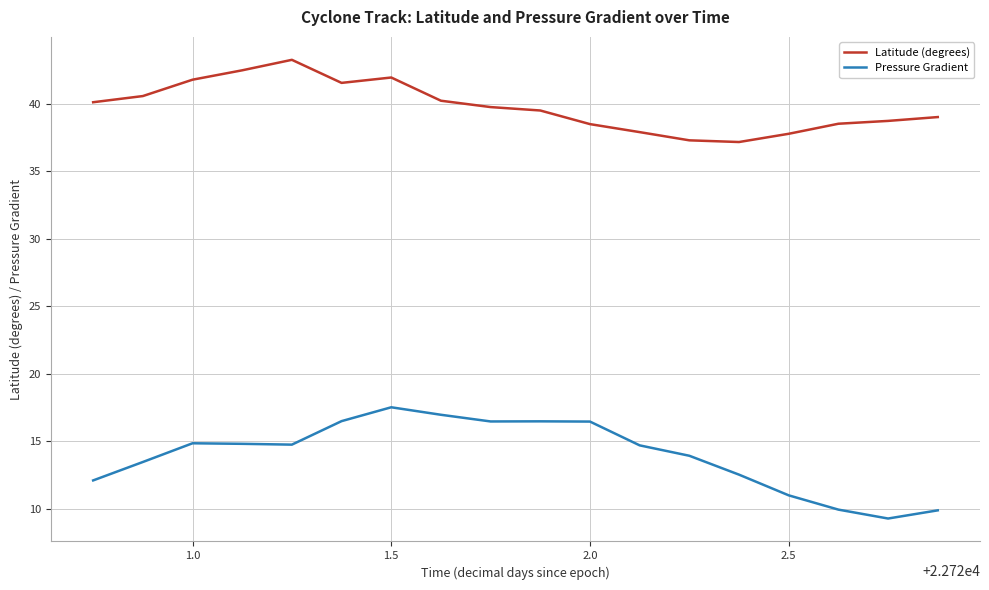

True or false: Pressure Gradient and Latitude (degrees) intersect in this chart.

False